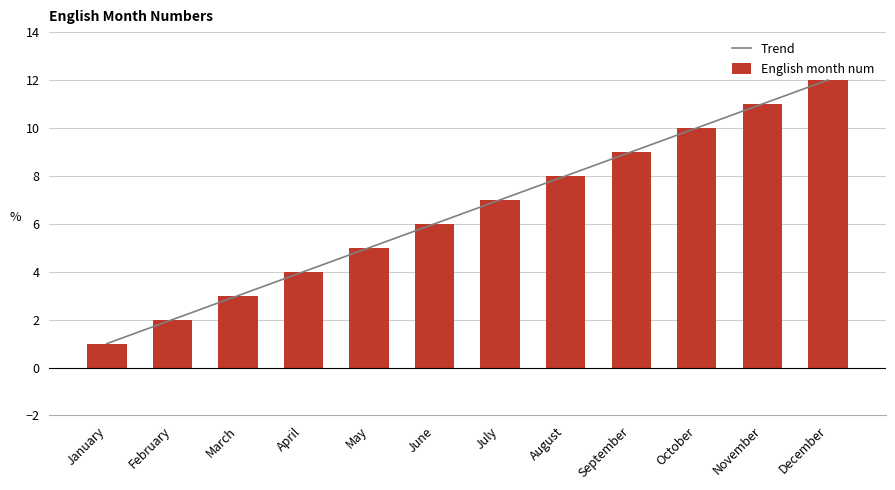

What is the approximate value of Trend at June, to the nearest 5?

5